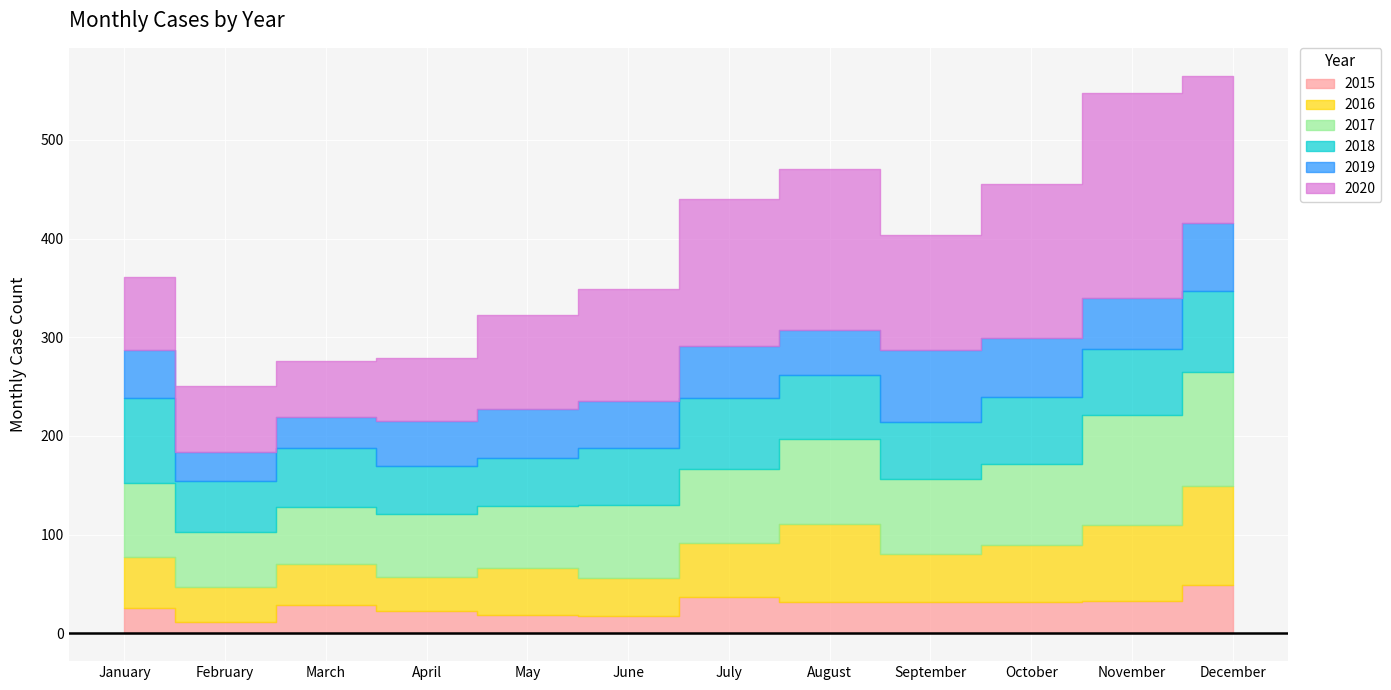

What is the value of the 2016 point at the 2nd from the left?

36